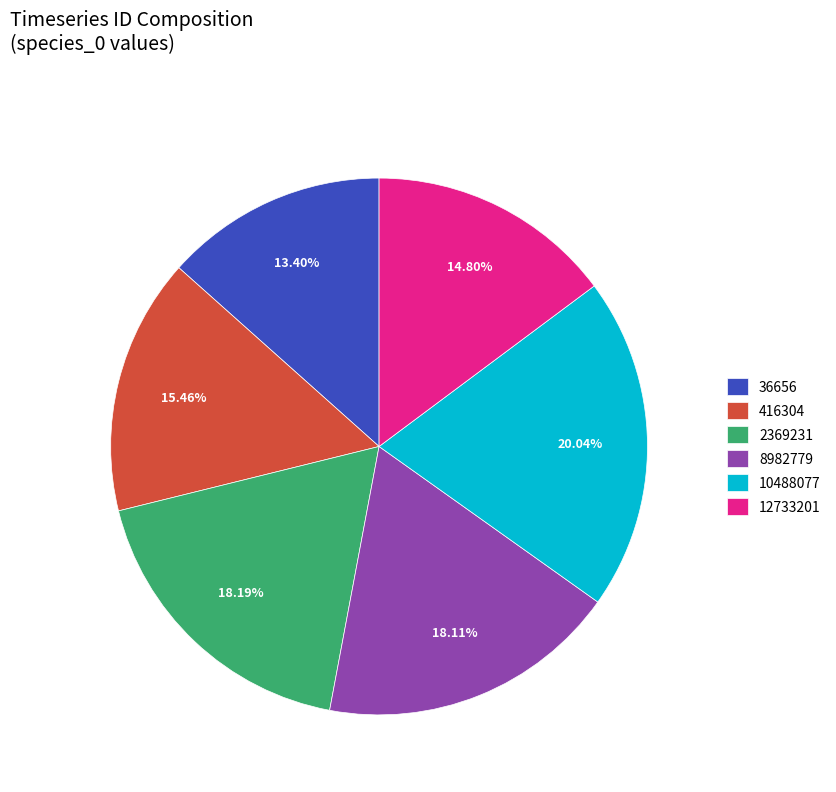

Which slice is the largest?

10488077